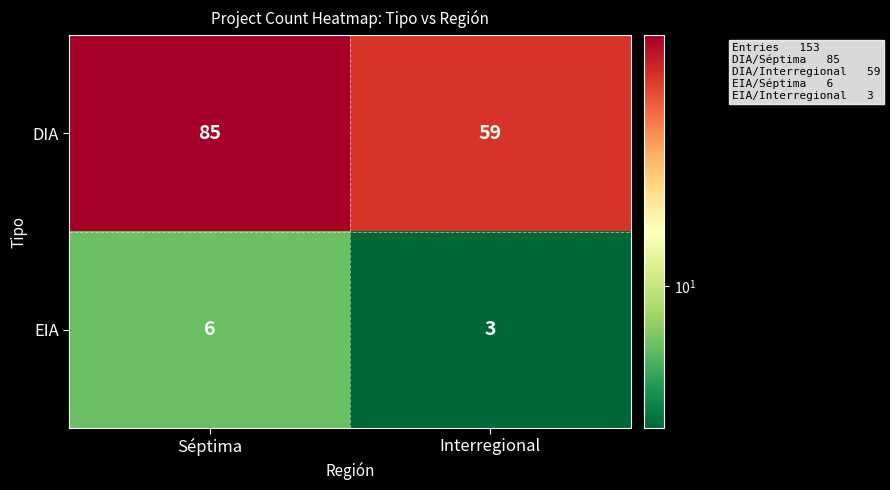

What is the maximum value shown in the chart?

85